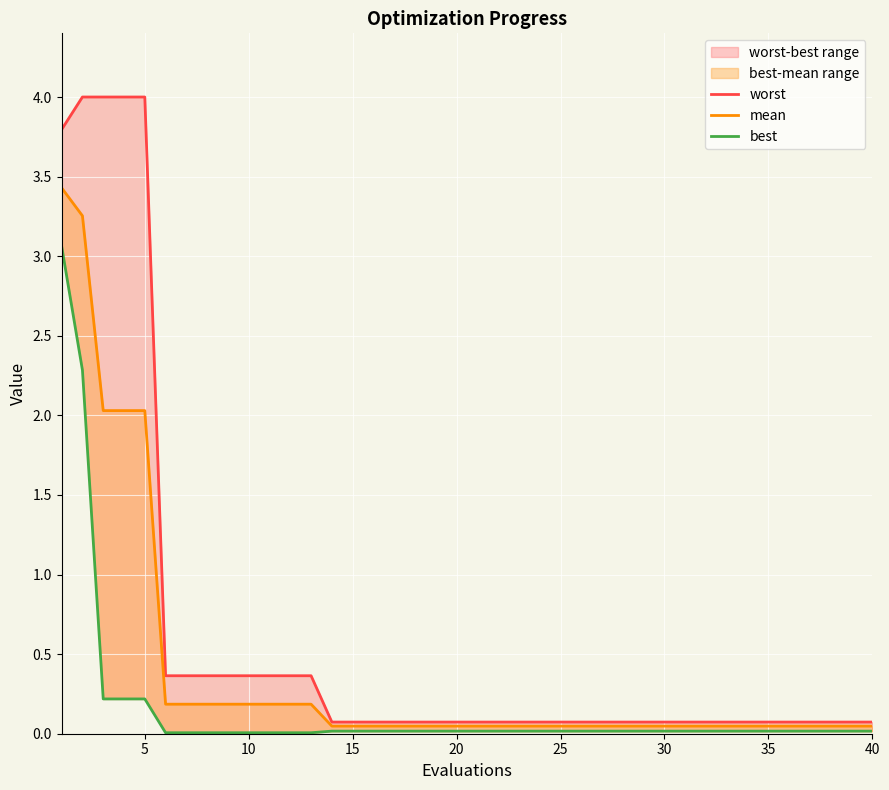

Rank the series by their average value, from highest to lowest.

worst, mean, best